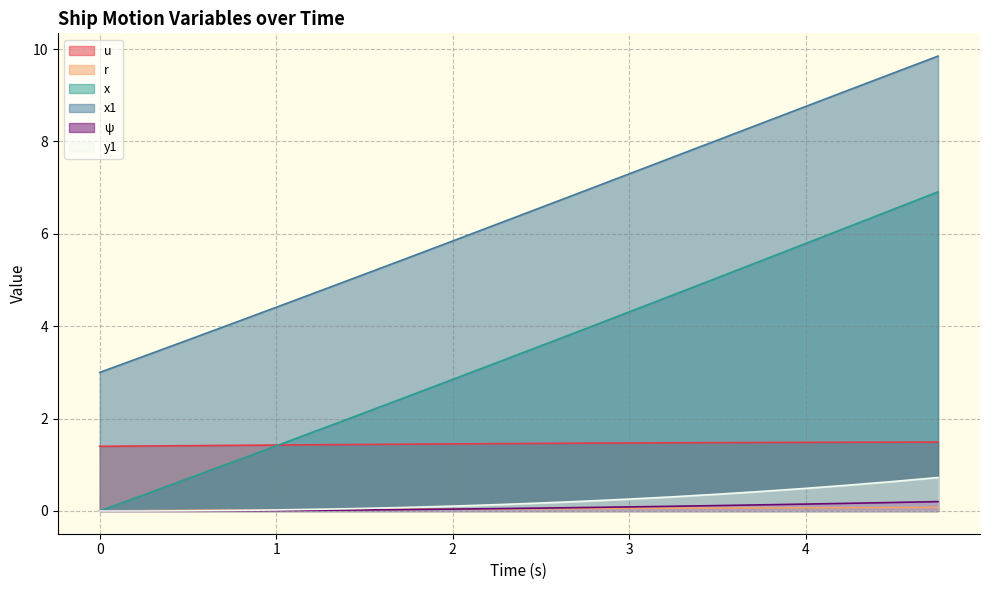

How many categories are shown in the chart?

20